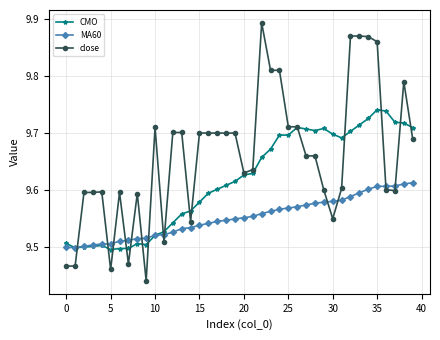

What are all the series names shown in the legend?

CMO, MA60, close